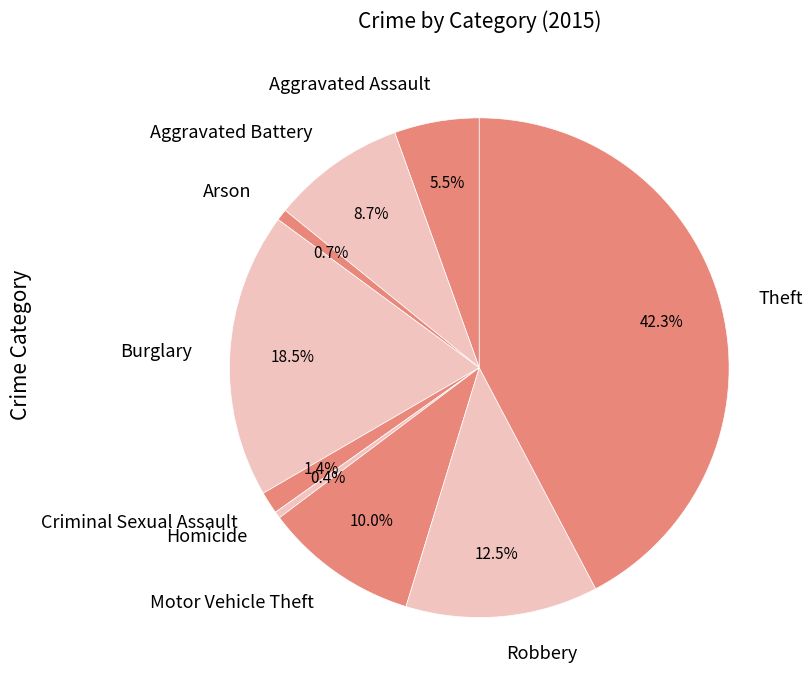

Is Burglary the majority of the pie?

No